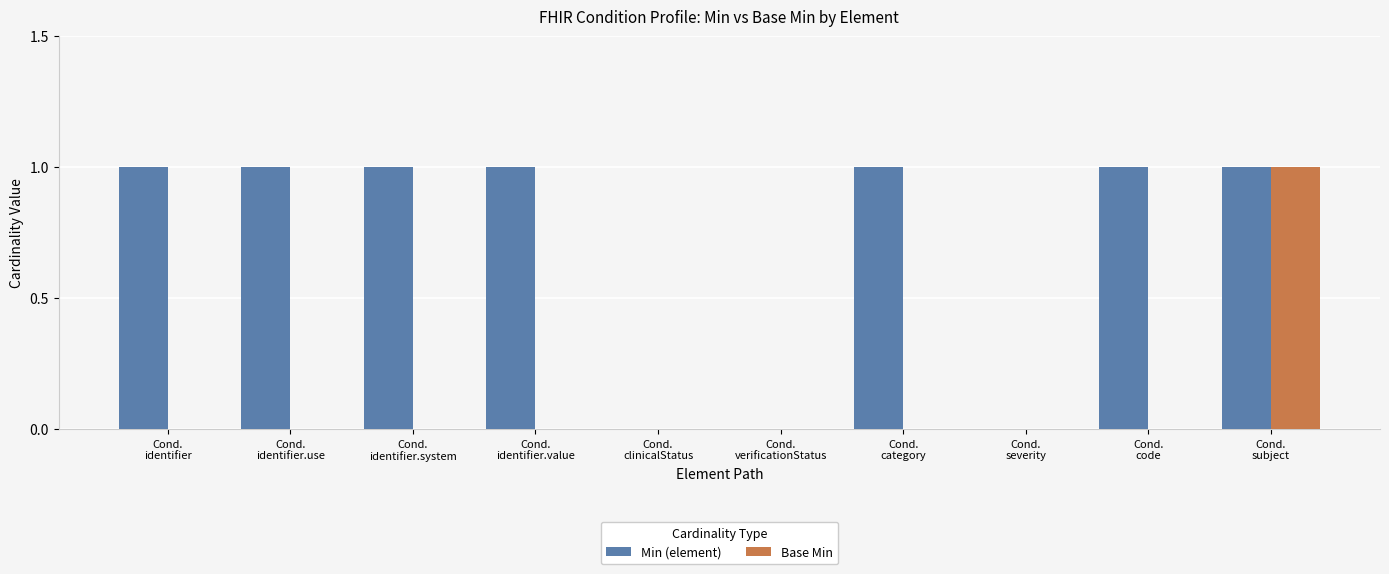

The Base Min series shows 0 at Cond.
verificationStatus. True or false?

True